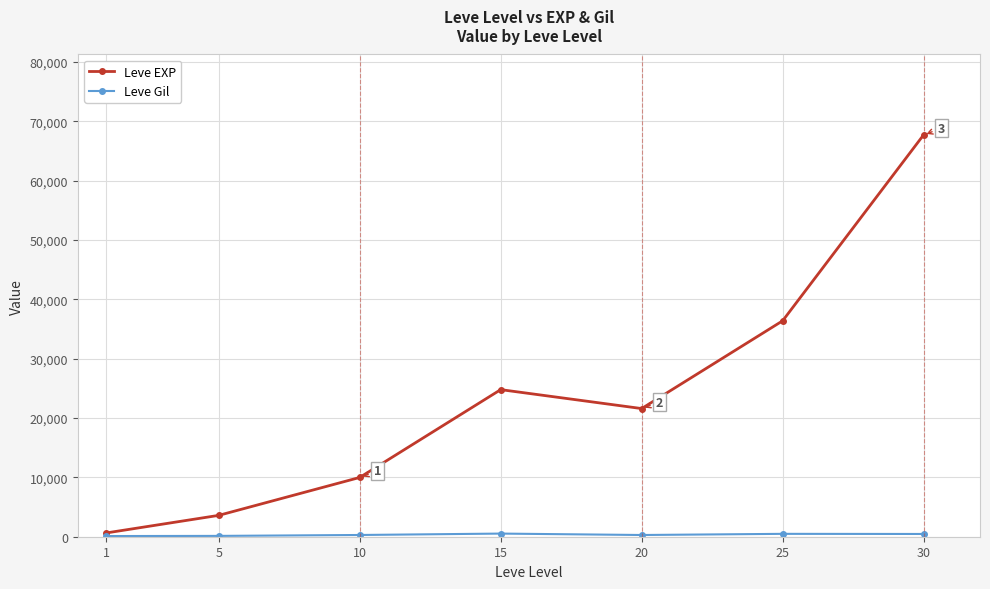

What is the difference between the maximum and minimum values in the Leve EXP series?

67100